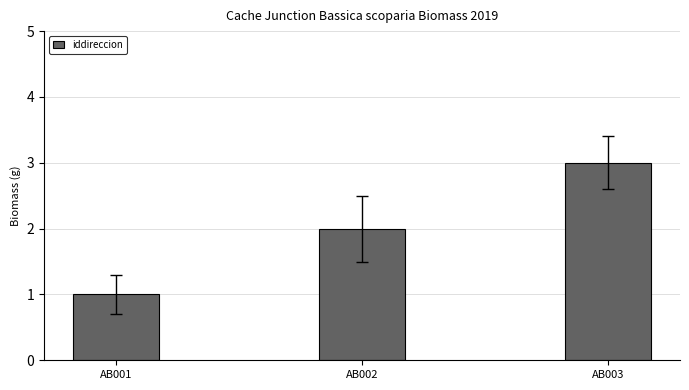

The value at AB002 is 3. True or false?

False